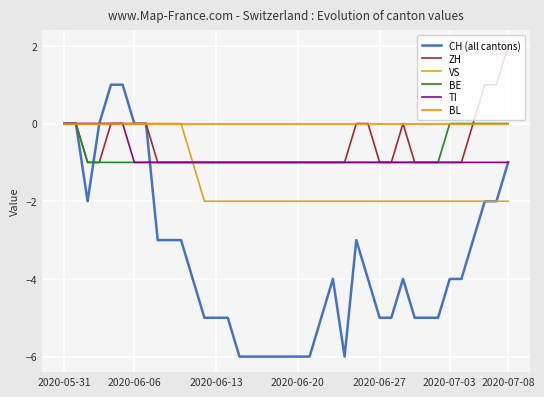

Which series has the largest total across all categories?

BL